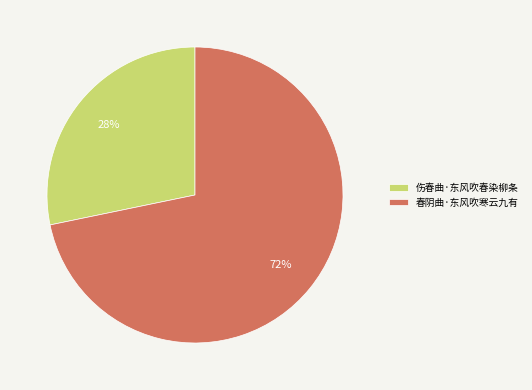

Count the number of slices in the pie.

2